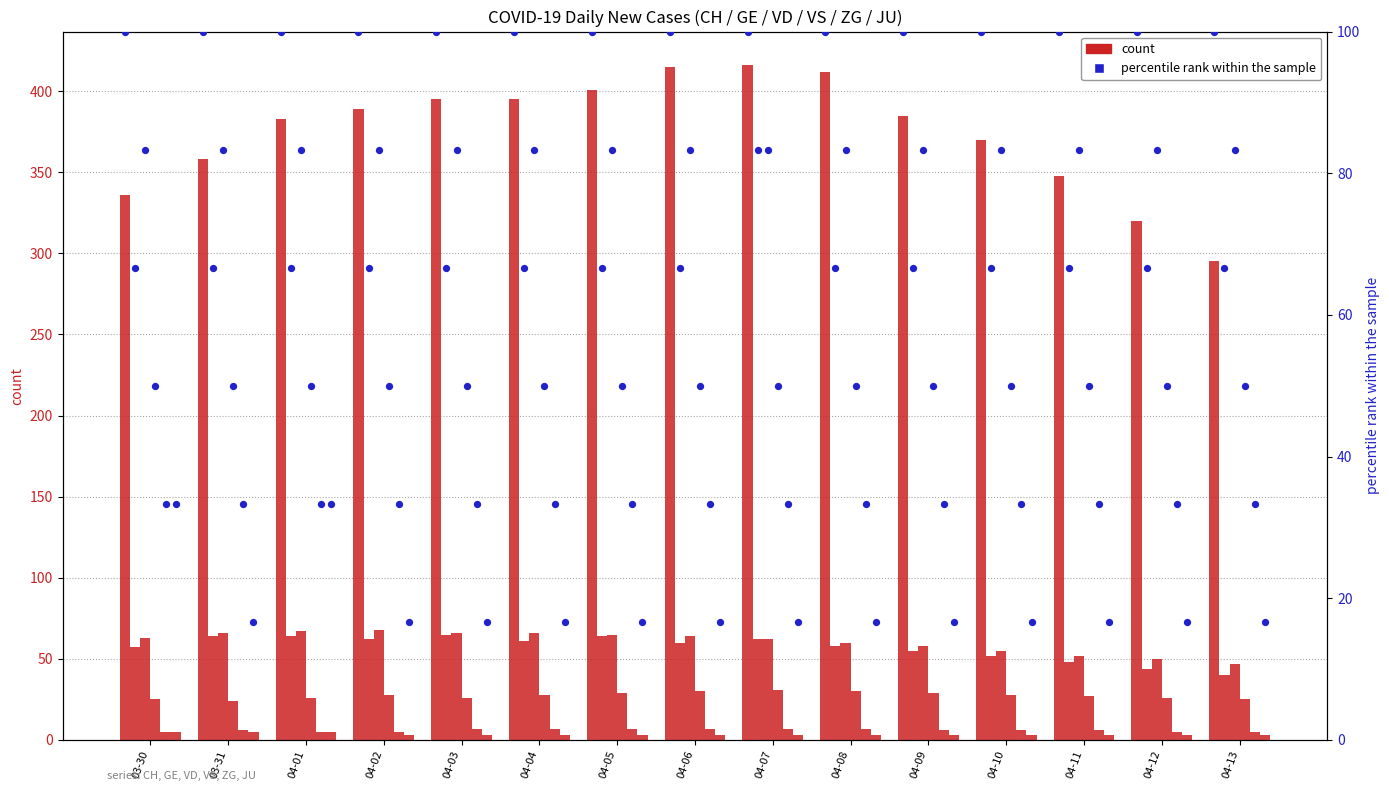

Which series has the largest total across all categories?

CH